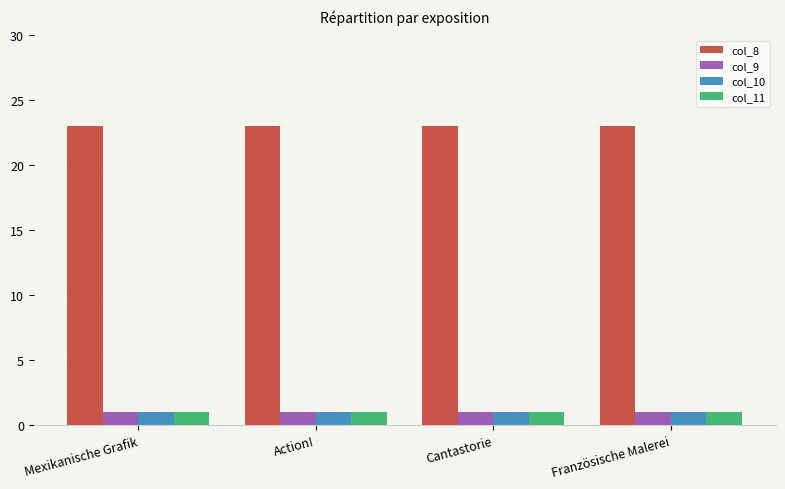

What is the spread (max minus min) of values at Action!?

22